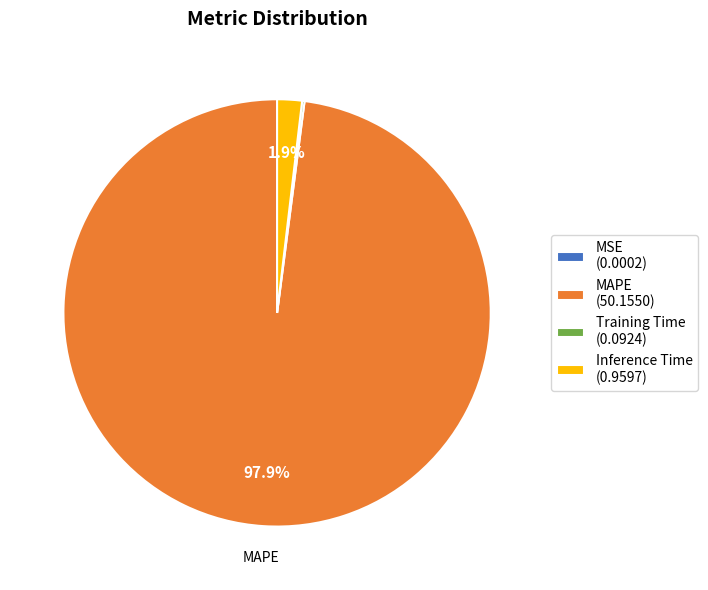

Does any single category account for the majority?

Yes